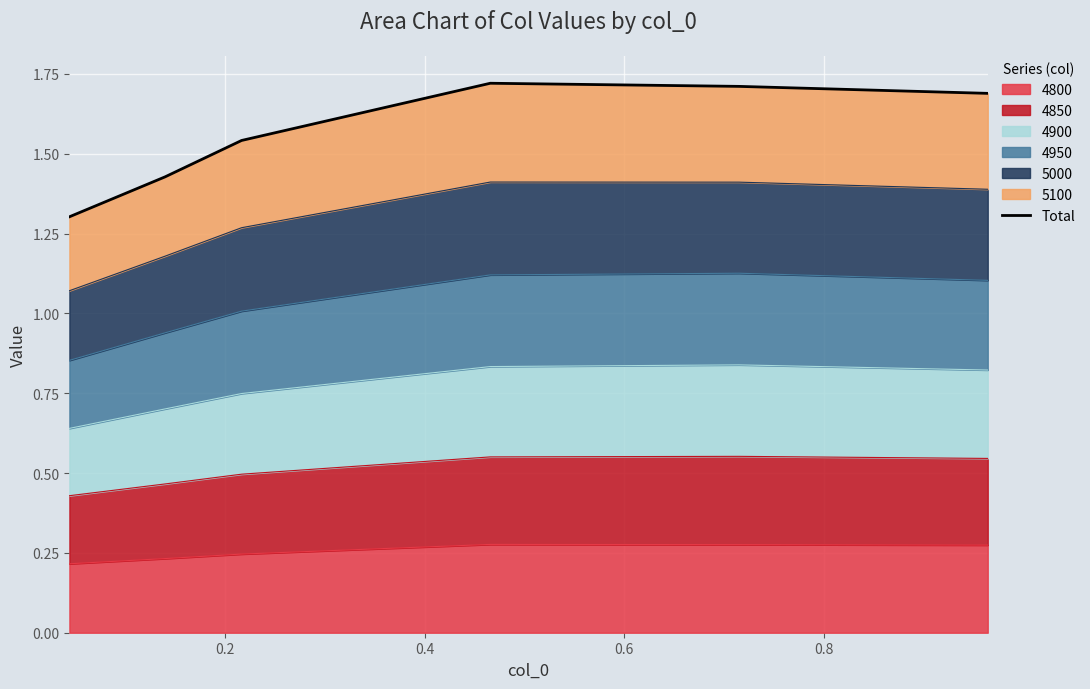

Reading left to right, extract all data points from this chart.

1.3	1.4	1.5	1.7	1.7	1.7